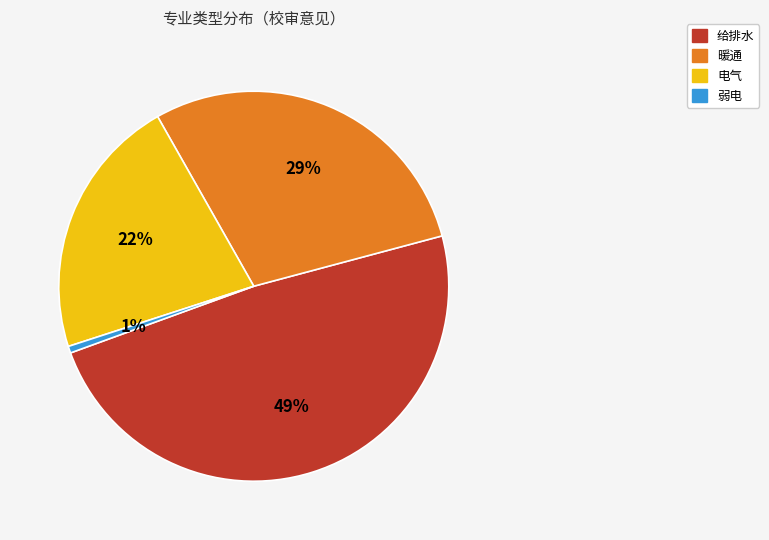

Rank the categories by value from lowest to highest.

弱电, 电气, 暖通, 给排水